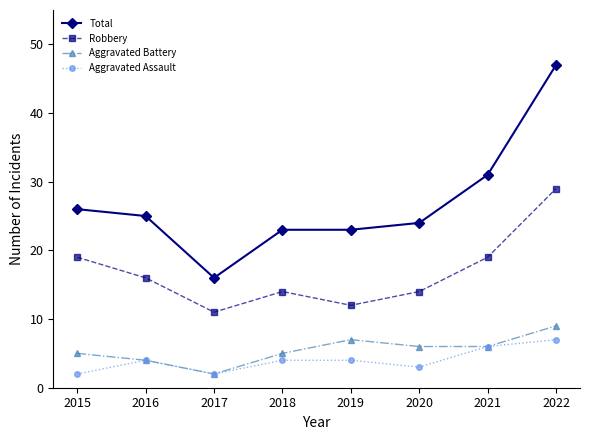

True or false: Total and Aggravated Assault intersect in this chart.

False